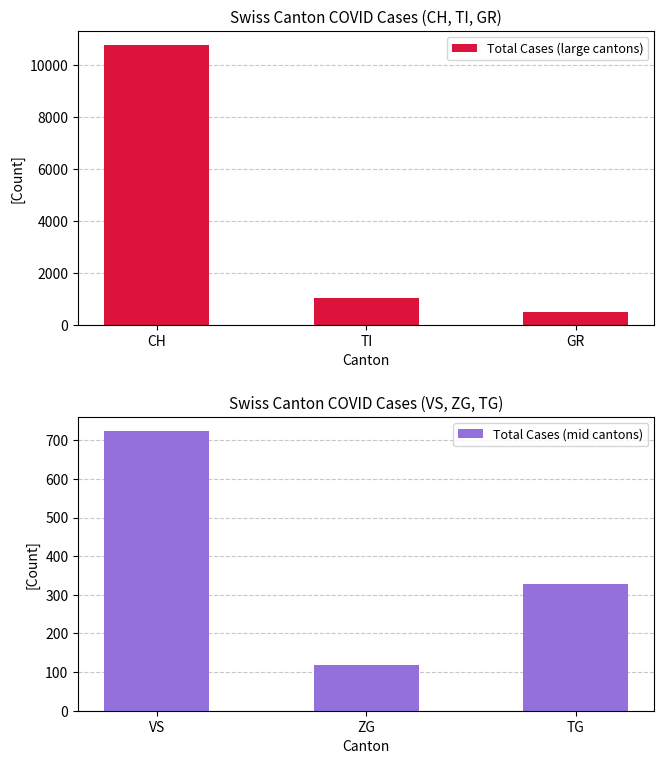

What is the lowest value of the Total Cases (large cantons) series?

484